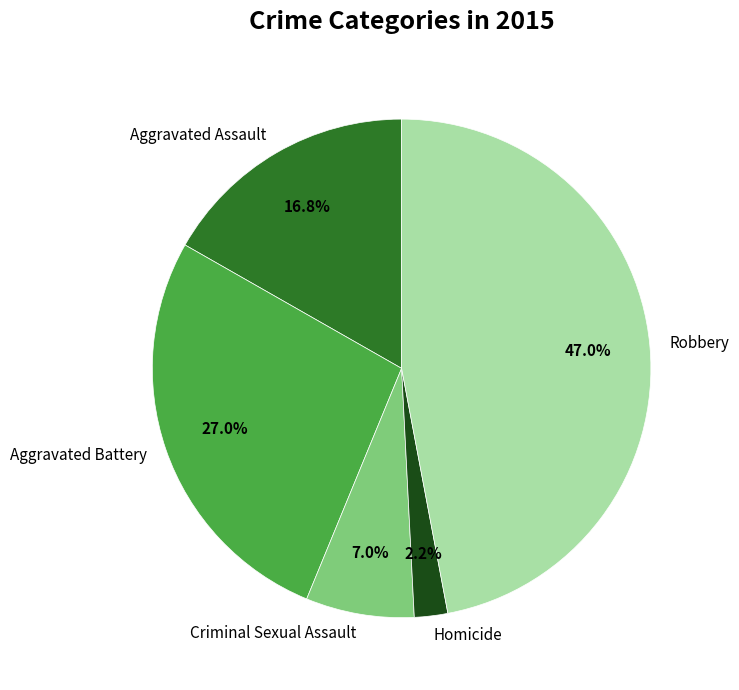

Which slice is the smallest?

Homicide